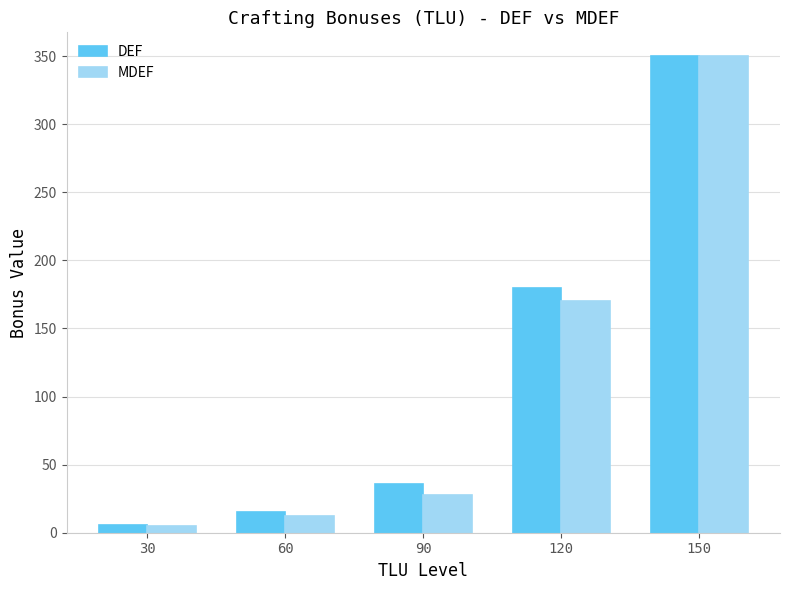

What is the difference between the DEF values at 60 and 90?

21